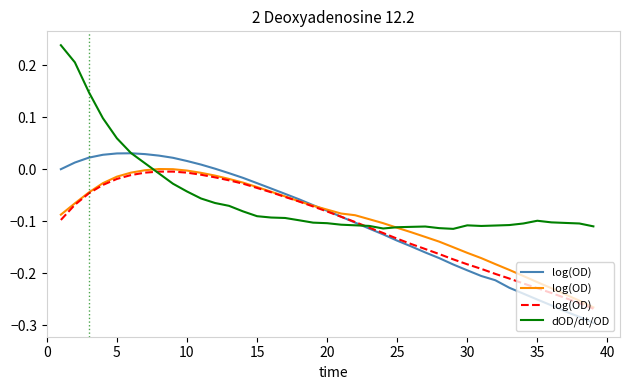

True or false: log(OD) has more than 1 points higher than both neighbors.

False